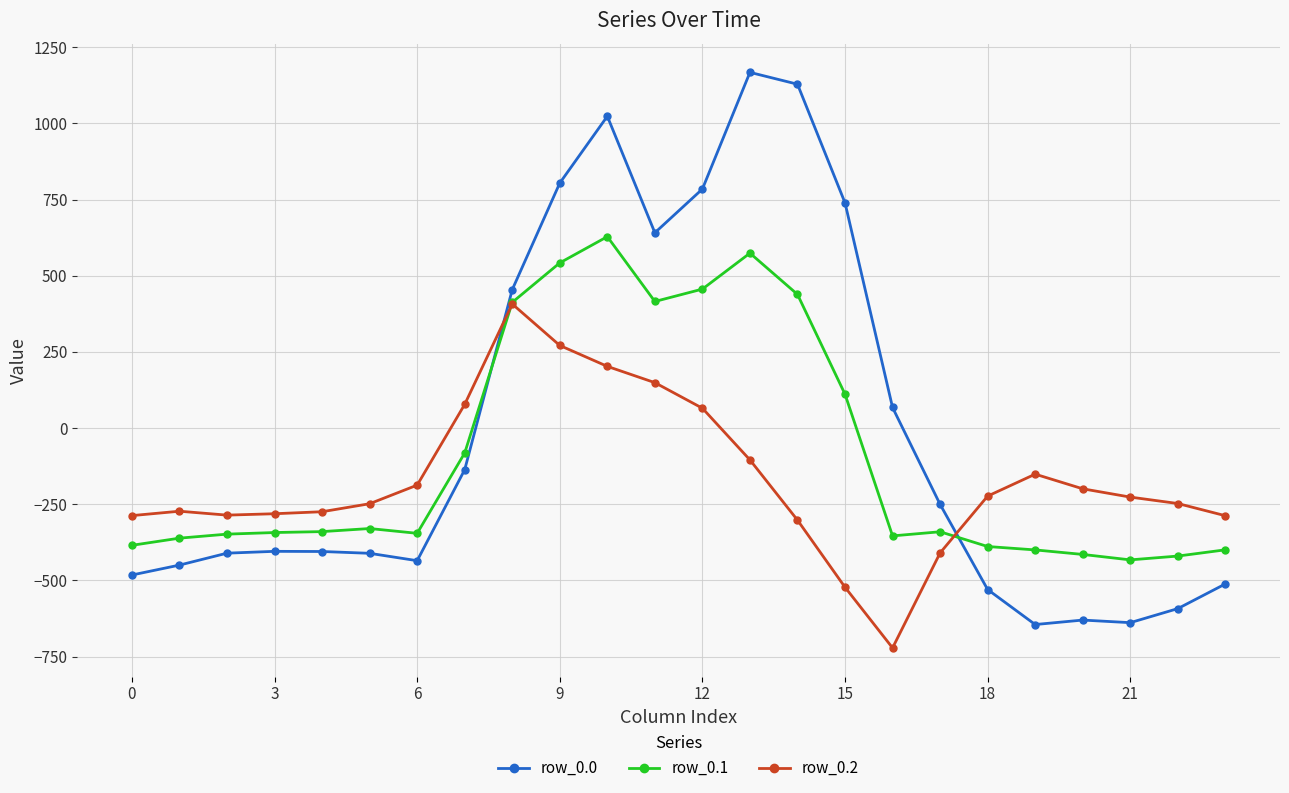

True or false: row_0.2 and row_0.0 cross at least once.

True